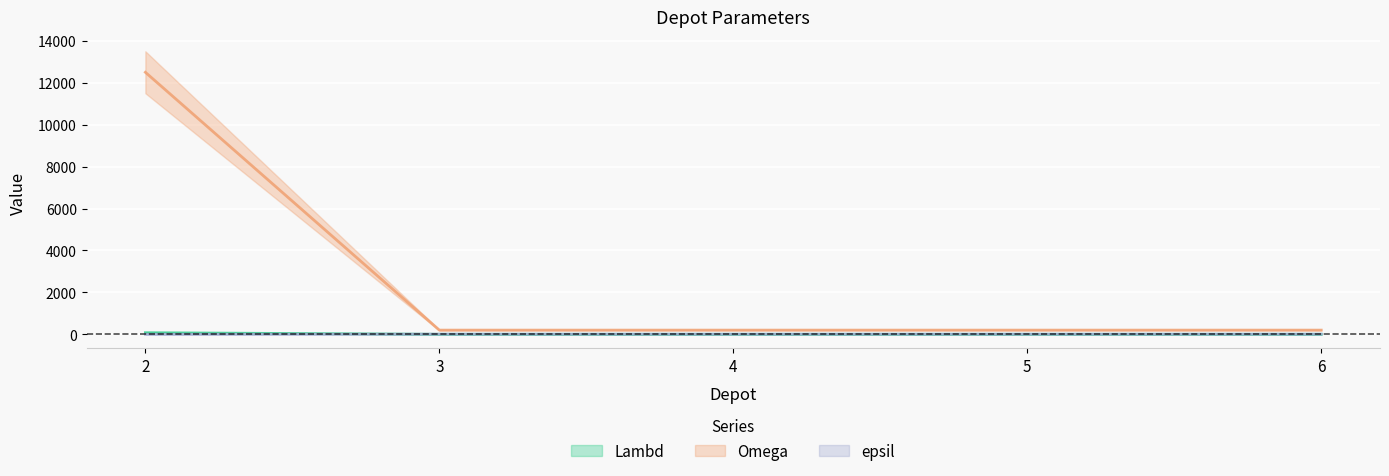

True or false: epsil and Omega cross at least once.

False